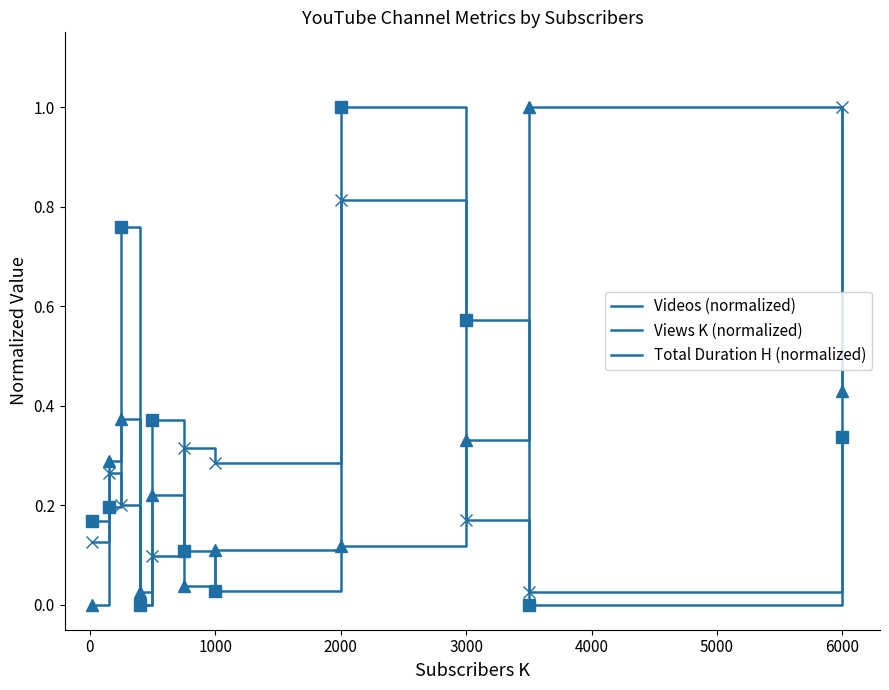

Does the chart display data point markers on the line(s)?

No